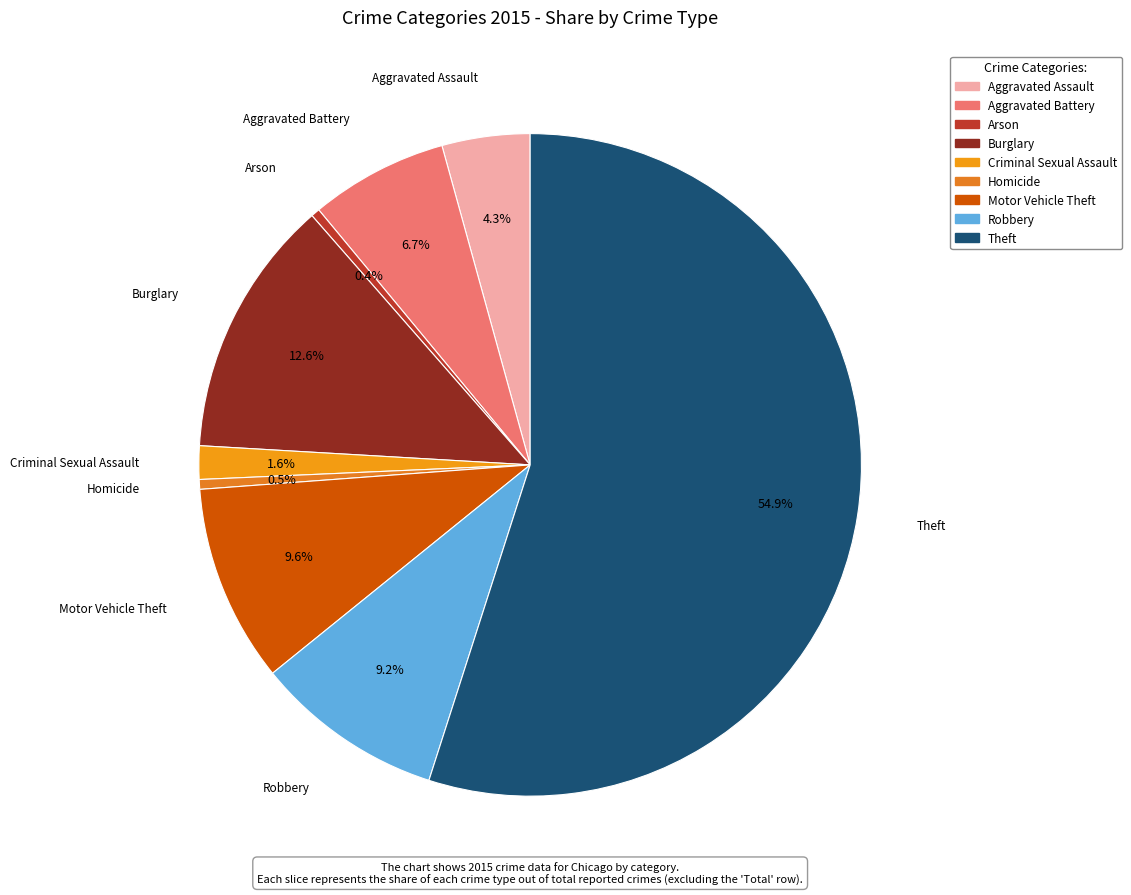

How many segments does this pie chart have?

9